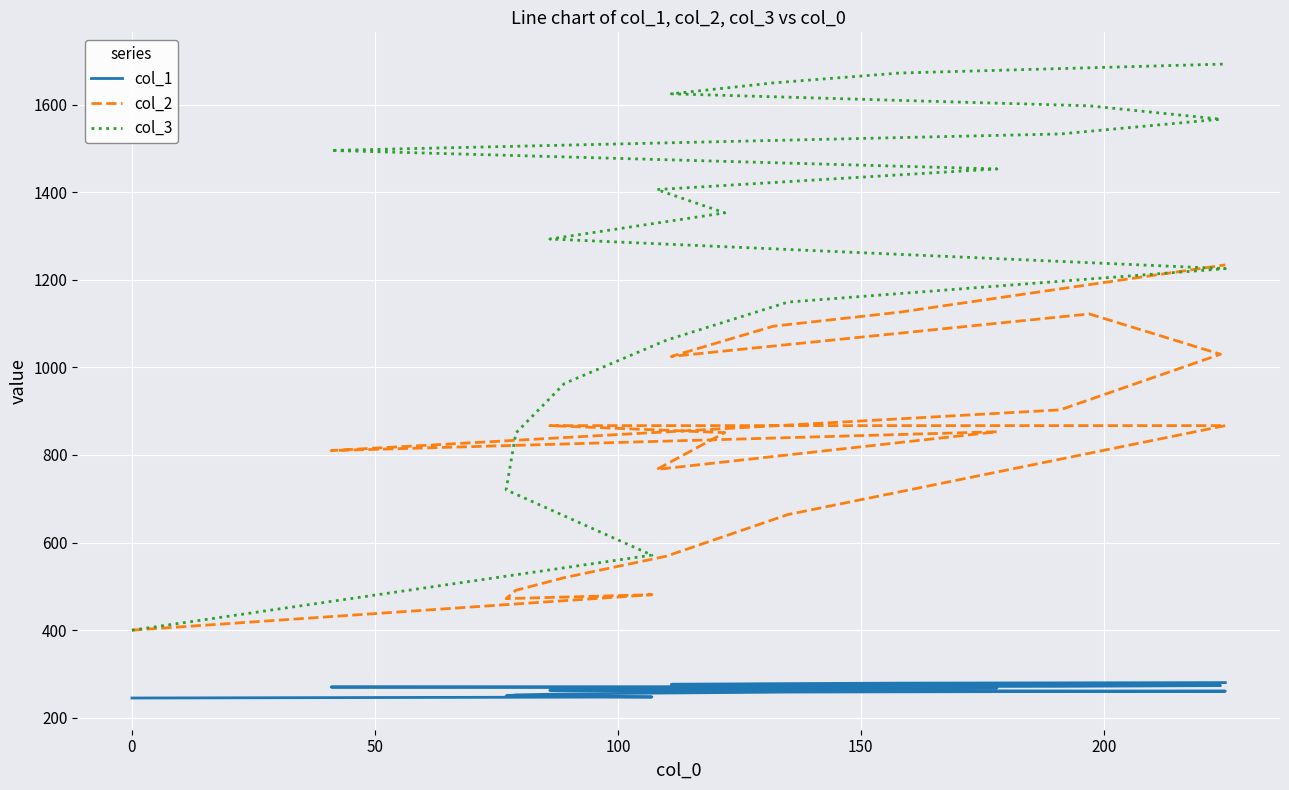

How many data points in col_1 are above 266?

10